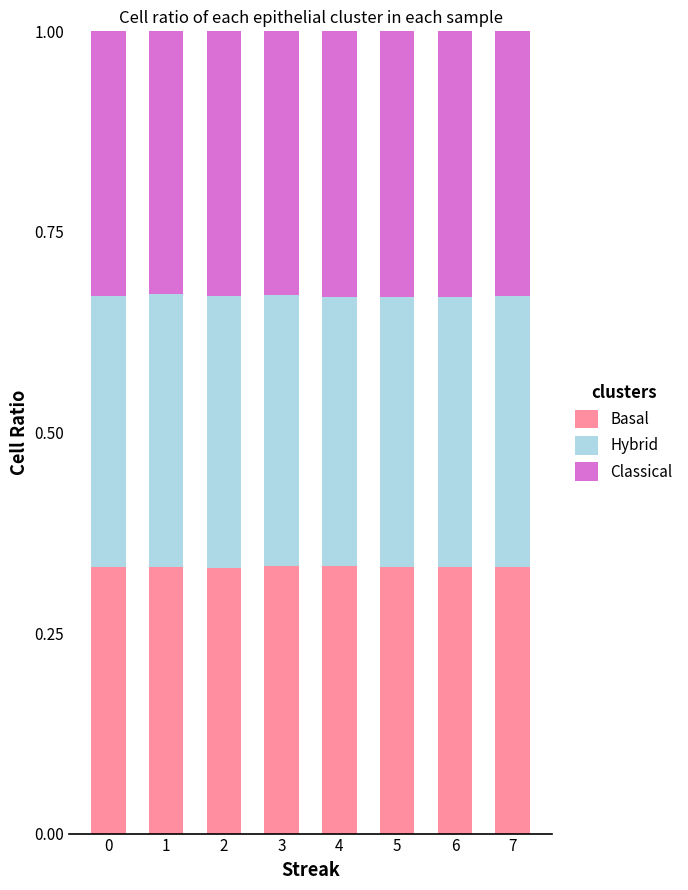

How many Basal values are between 0 and 1?

8